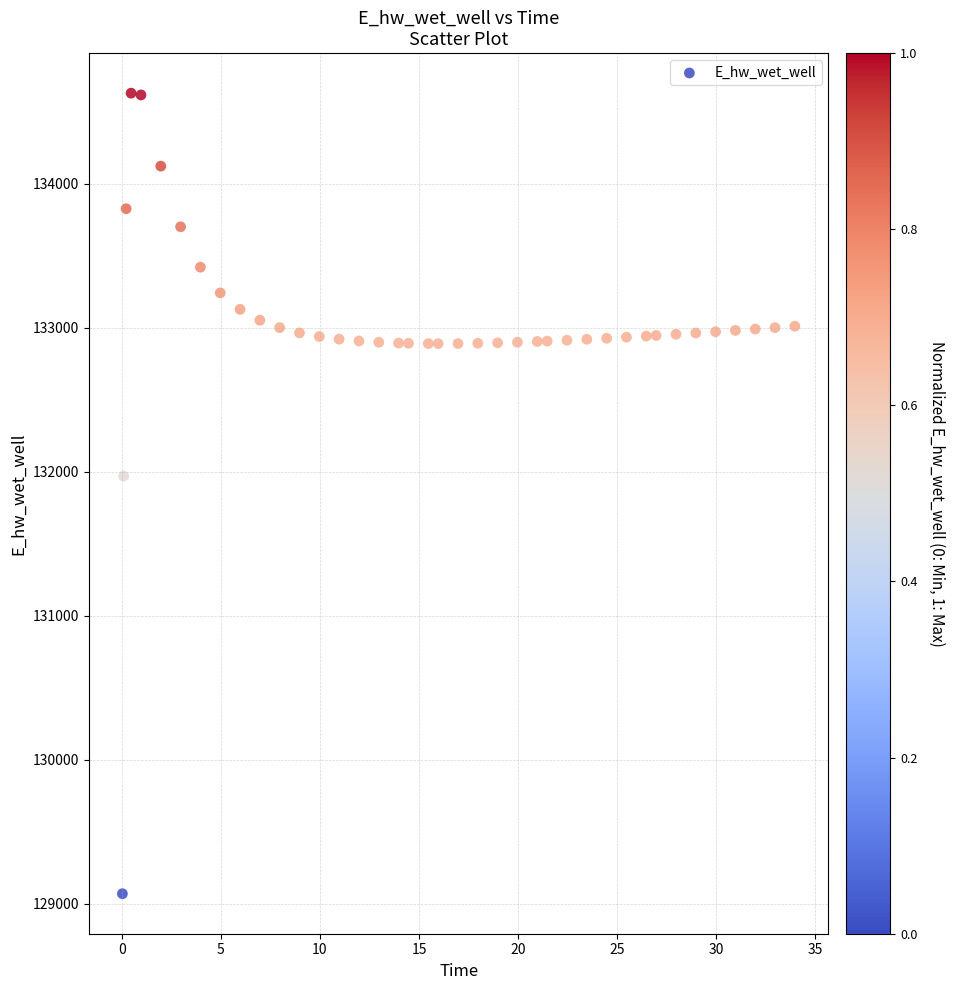

What Y value in the scatter plot is closest to 131850?

131971.0